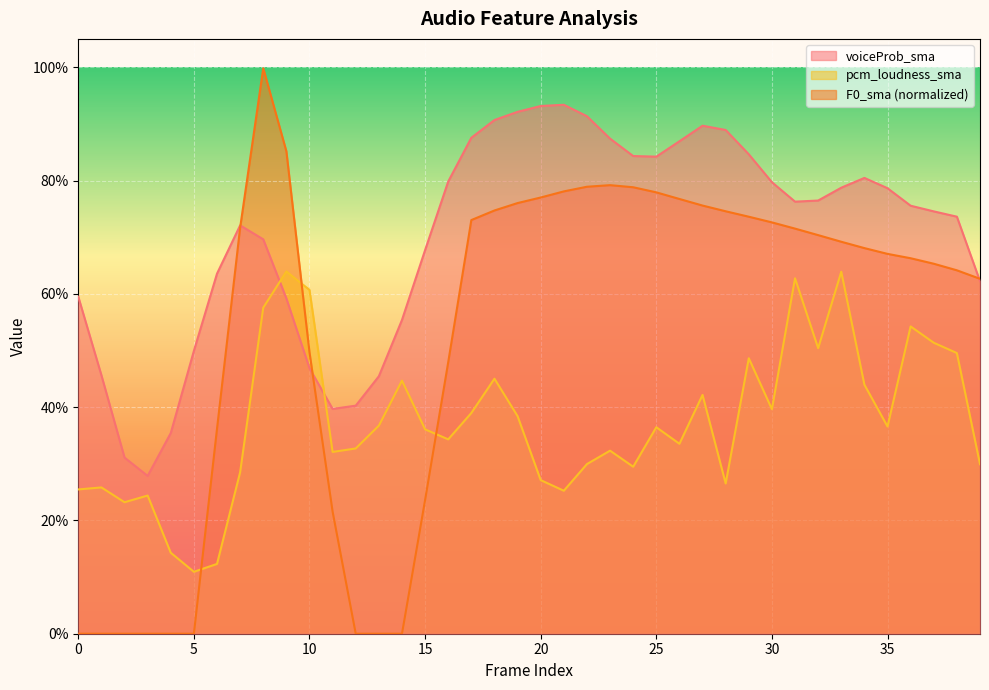

Which series has the largest total across all categories?

voiceProb_sma